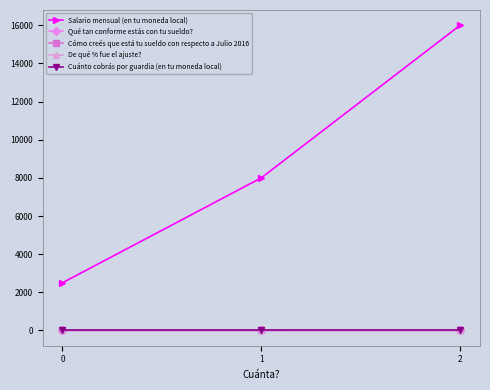

Which series has the largest total across all categories?

Salario mensual (en tu moneda local)